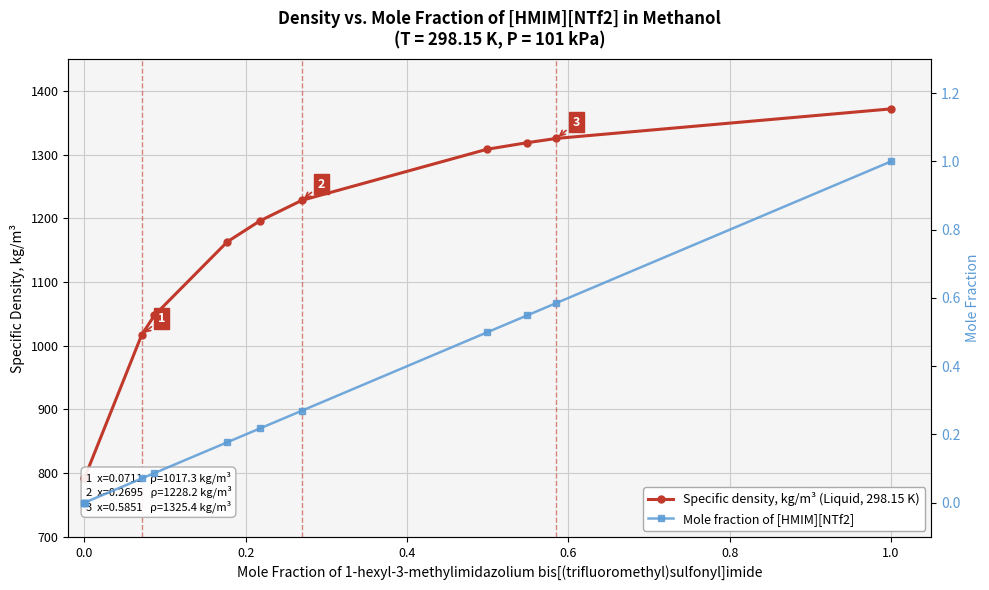

What is the difference between the maximum and minimum values in the Mole fraction of [HMIM][NTf2] series?

1.0